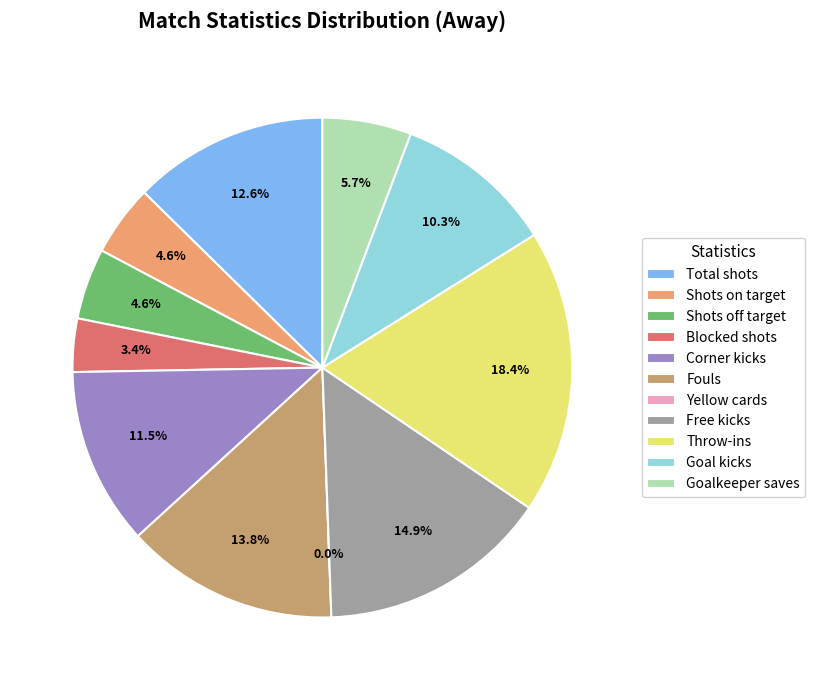

Between Shots on target and Yellow cards, which is larger?

Shots on target